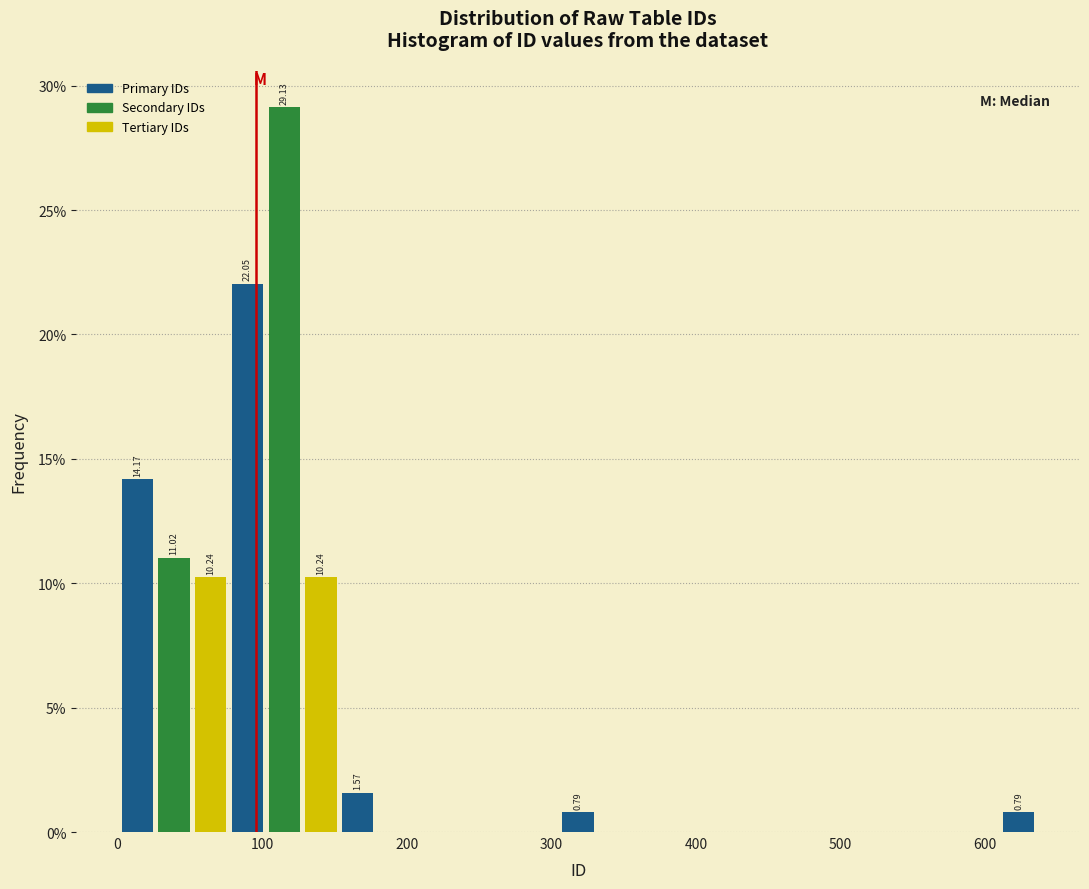

Read against the x-axis, roughly where is the centre of the tallest bar?

120